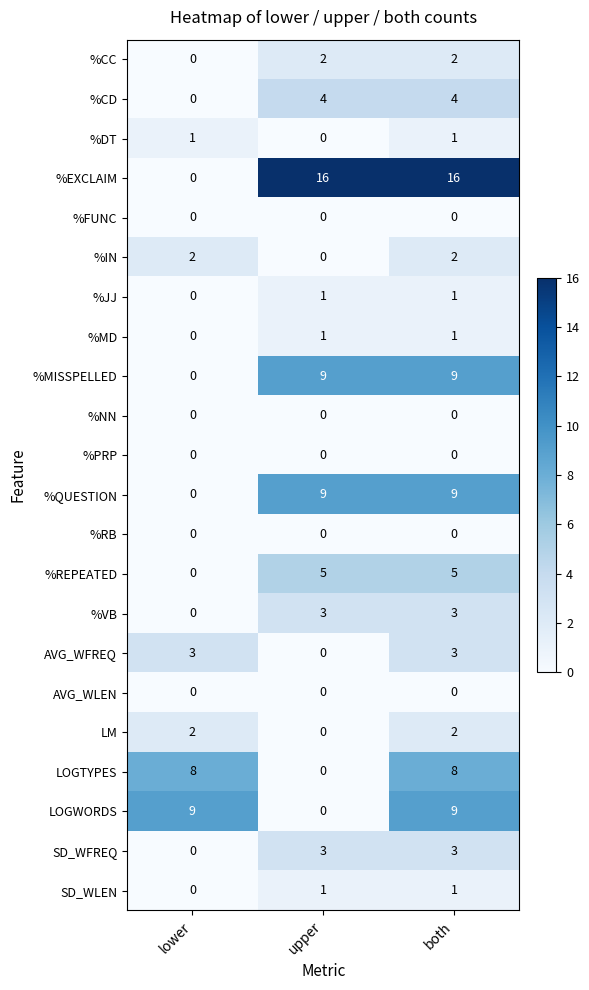

True or false: %DT has a value of 2 at lower.

False